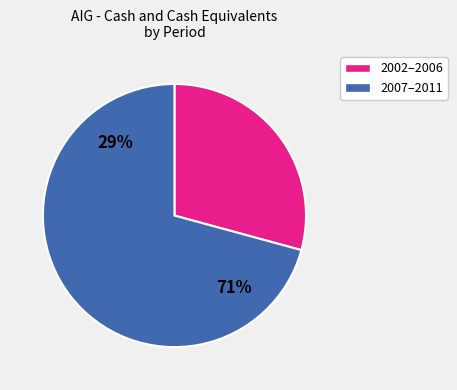

Is it true that 2006 is 1% of the pie?

False